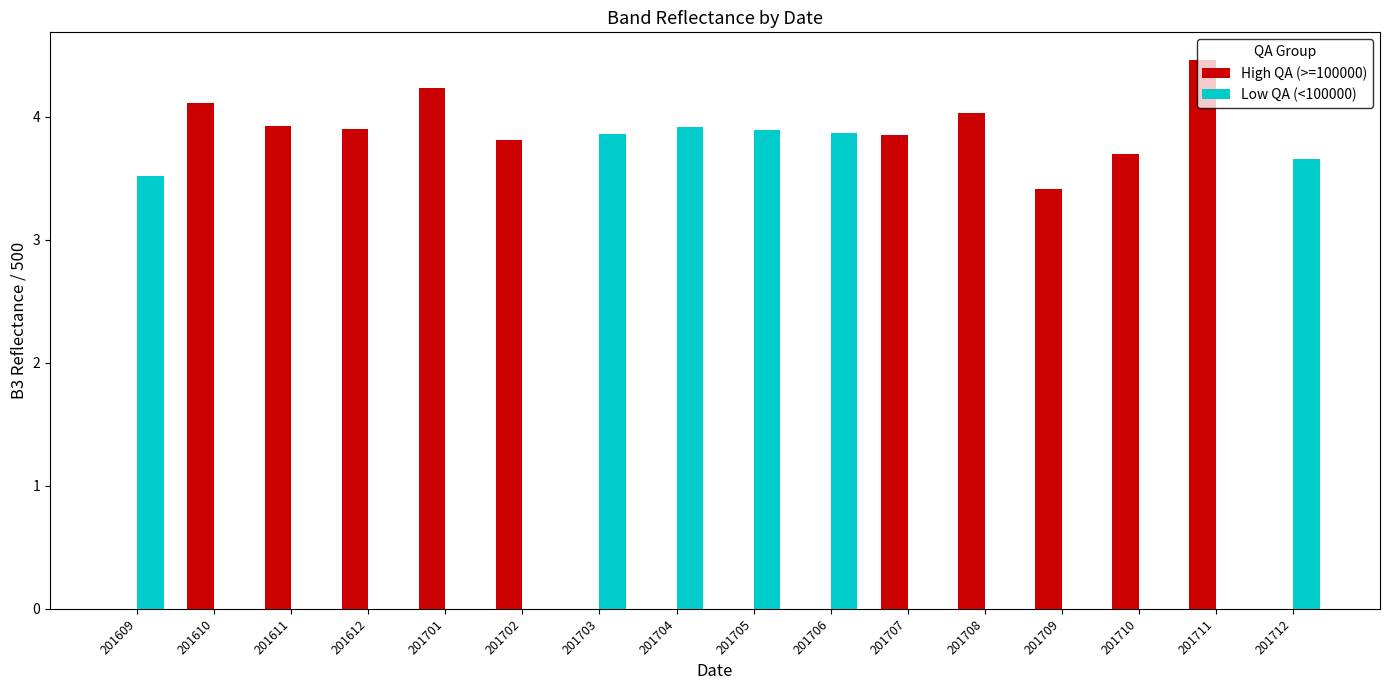

Between 201701 and 201707, which series saw the biggest shift?

High QA (>=100000)